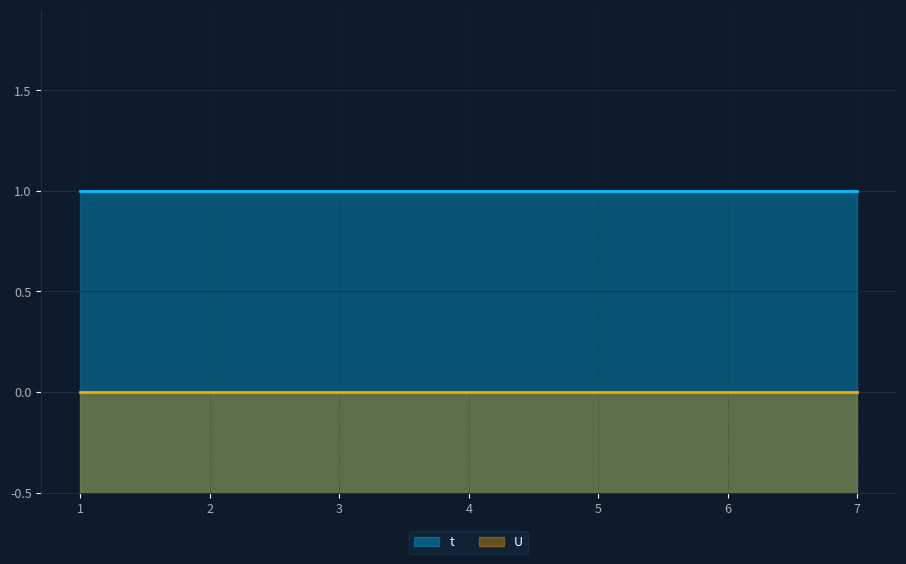

What are all the series names shown in the legend?

t, U